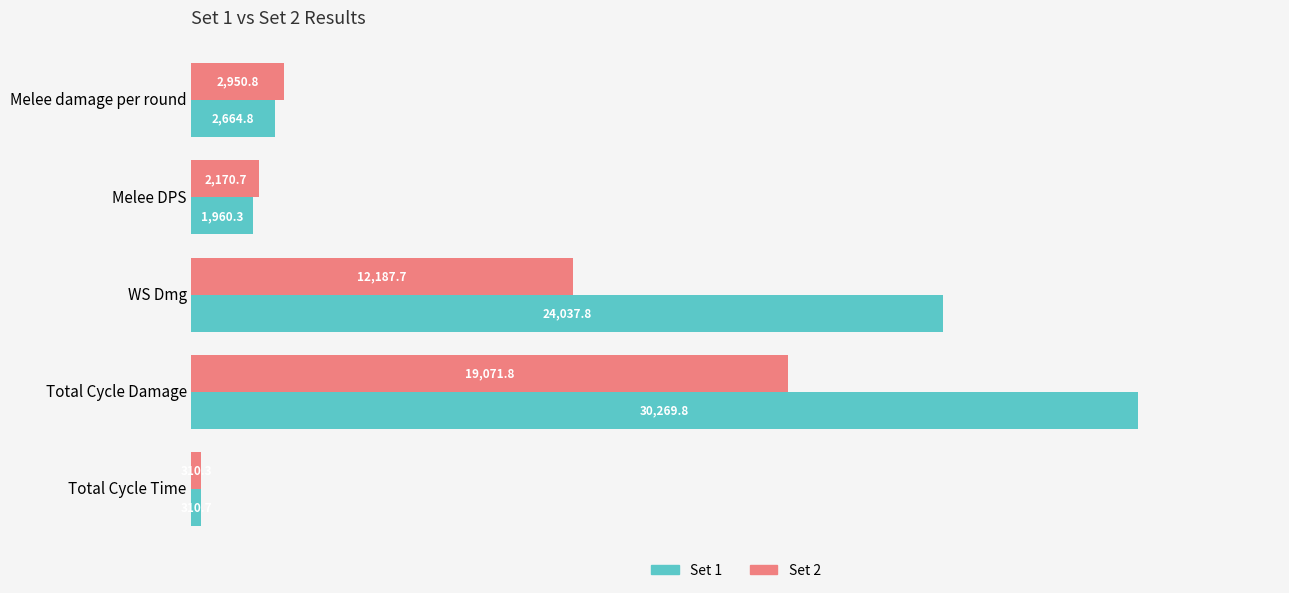

Rank the series at Total Cycle Damage from highest to lowest value.

Set 1, Set 2